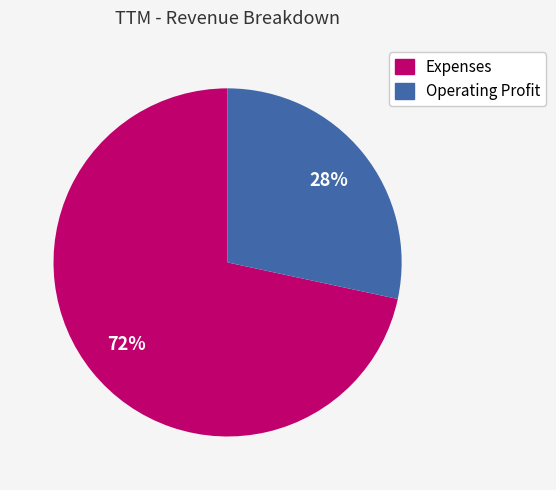

Is it true that Operating Profit is 28% of the pie?

True